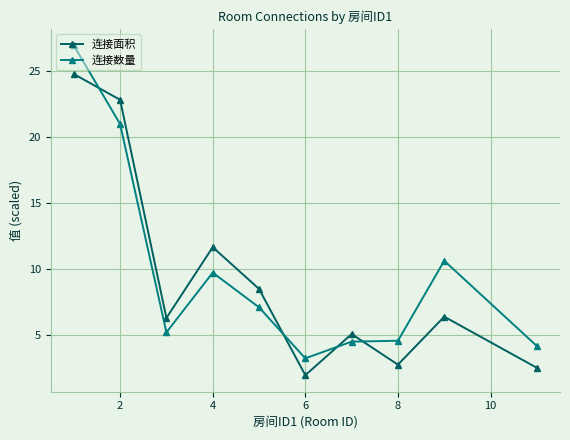

Which series has the largest range (max minus min)?

连接数量